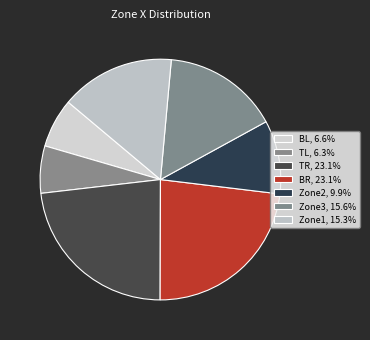

How many segments does this pie chart have?

7